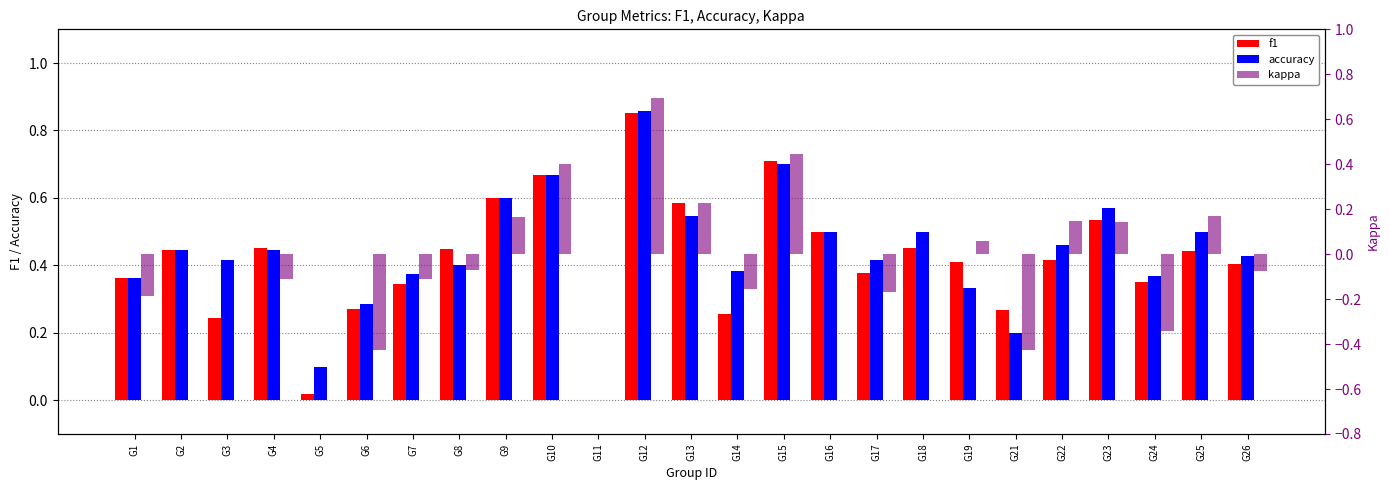

Which series has the largest range (max minus min)?

kappa